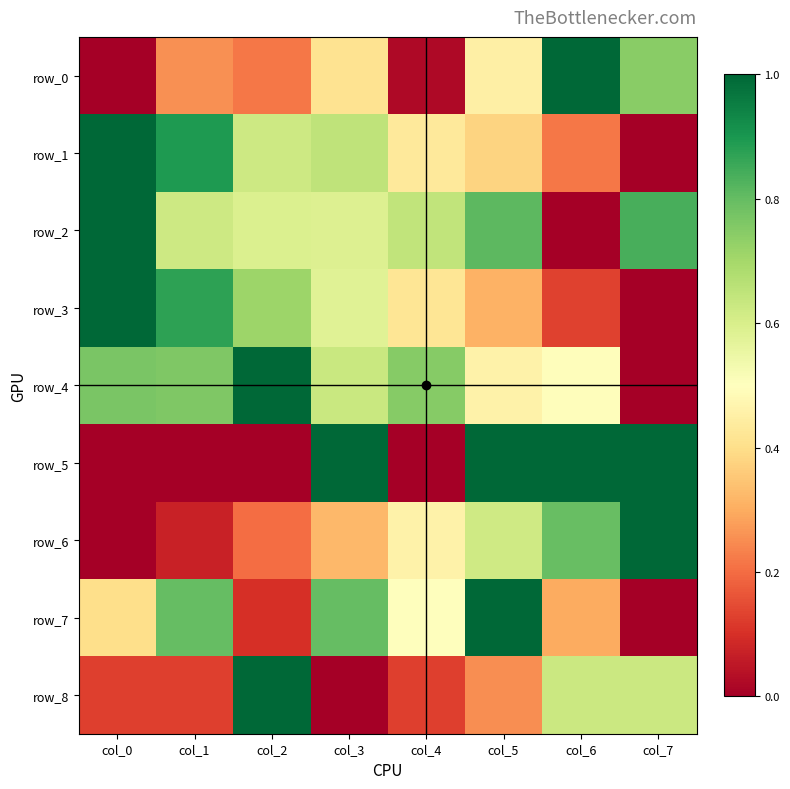

List the series in order of their peak value, lowest first.

row_0, row_1, row_2, row_3, row_4, row_5, row_6, row_7, row_8